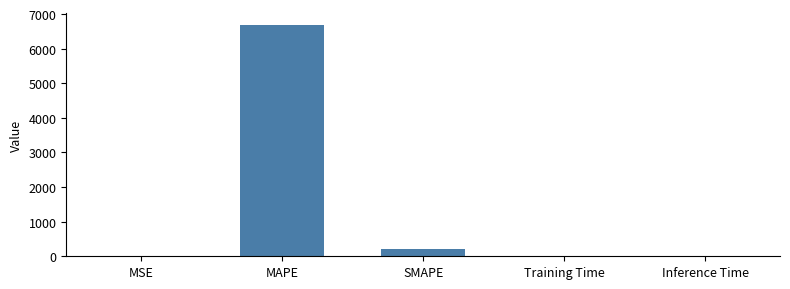

What is the sum of all values?

6897.0